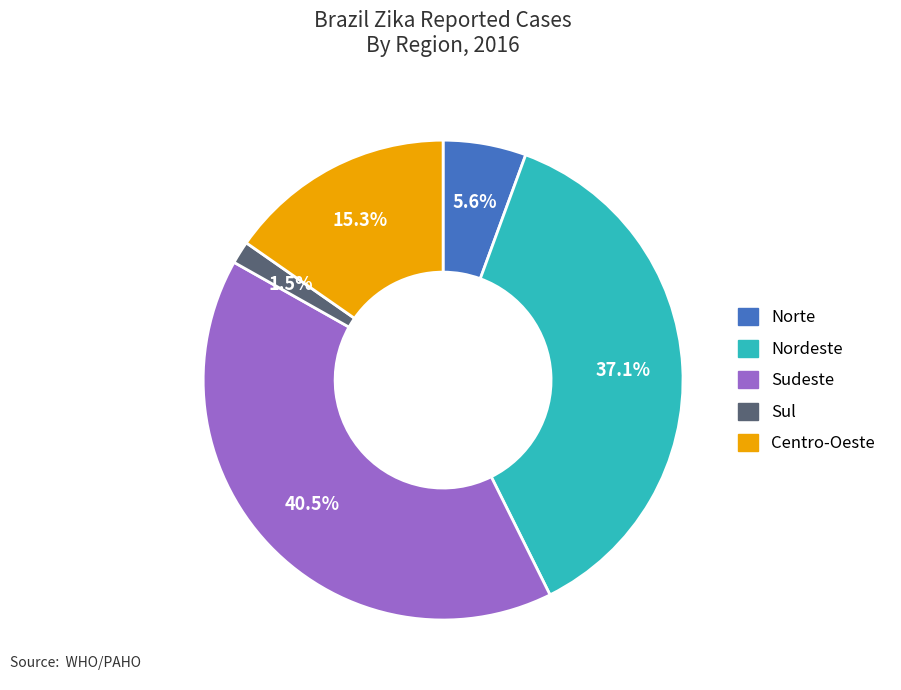

To the nearest percent, what percentage of the pie is Norte?

6%